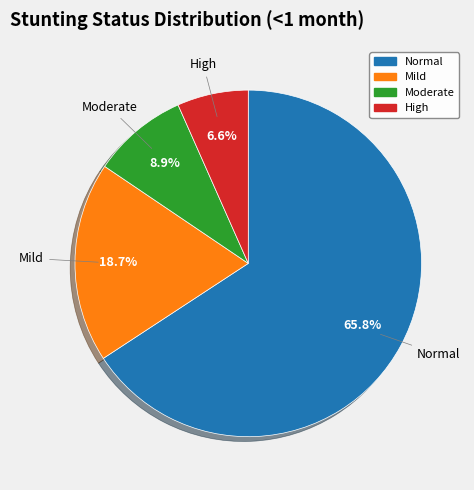

Does any single category account for the majority?

Yes